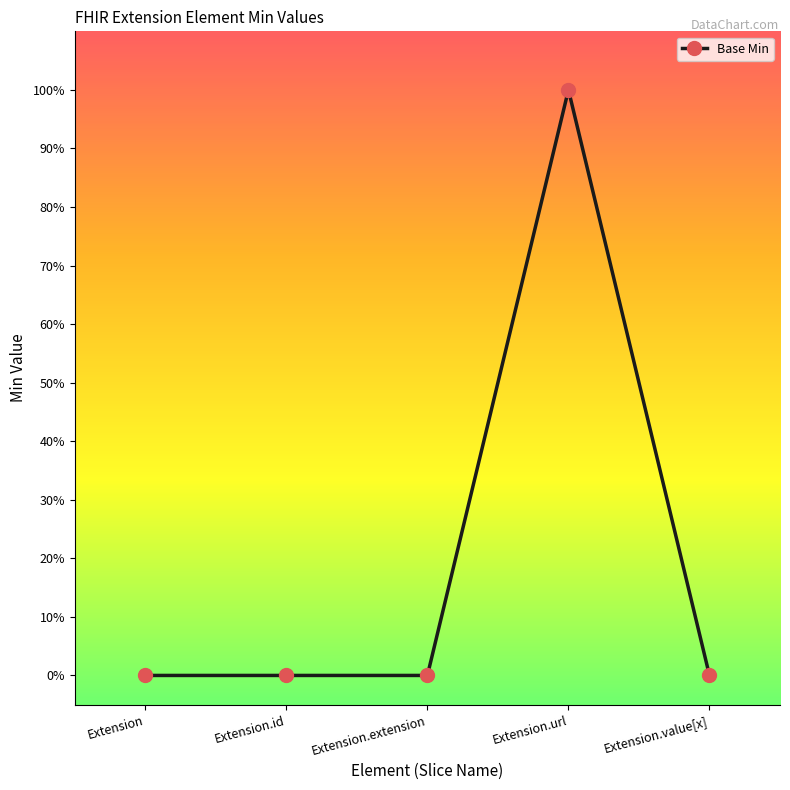

What is the sum of all values?

1